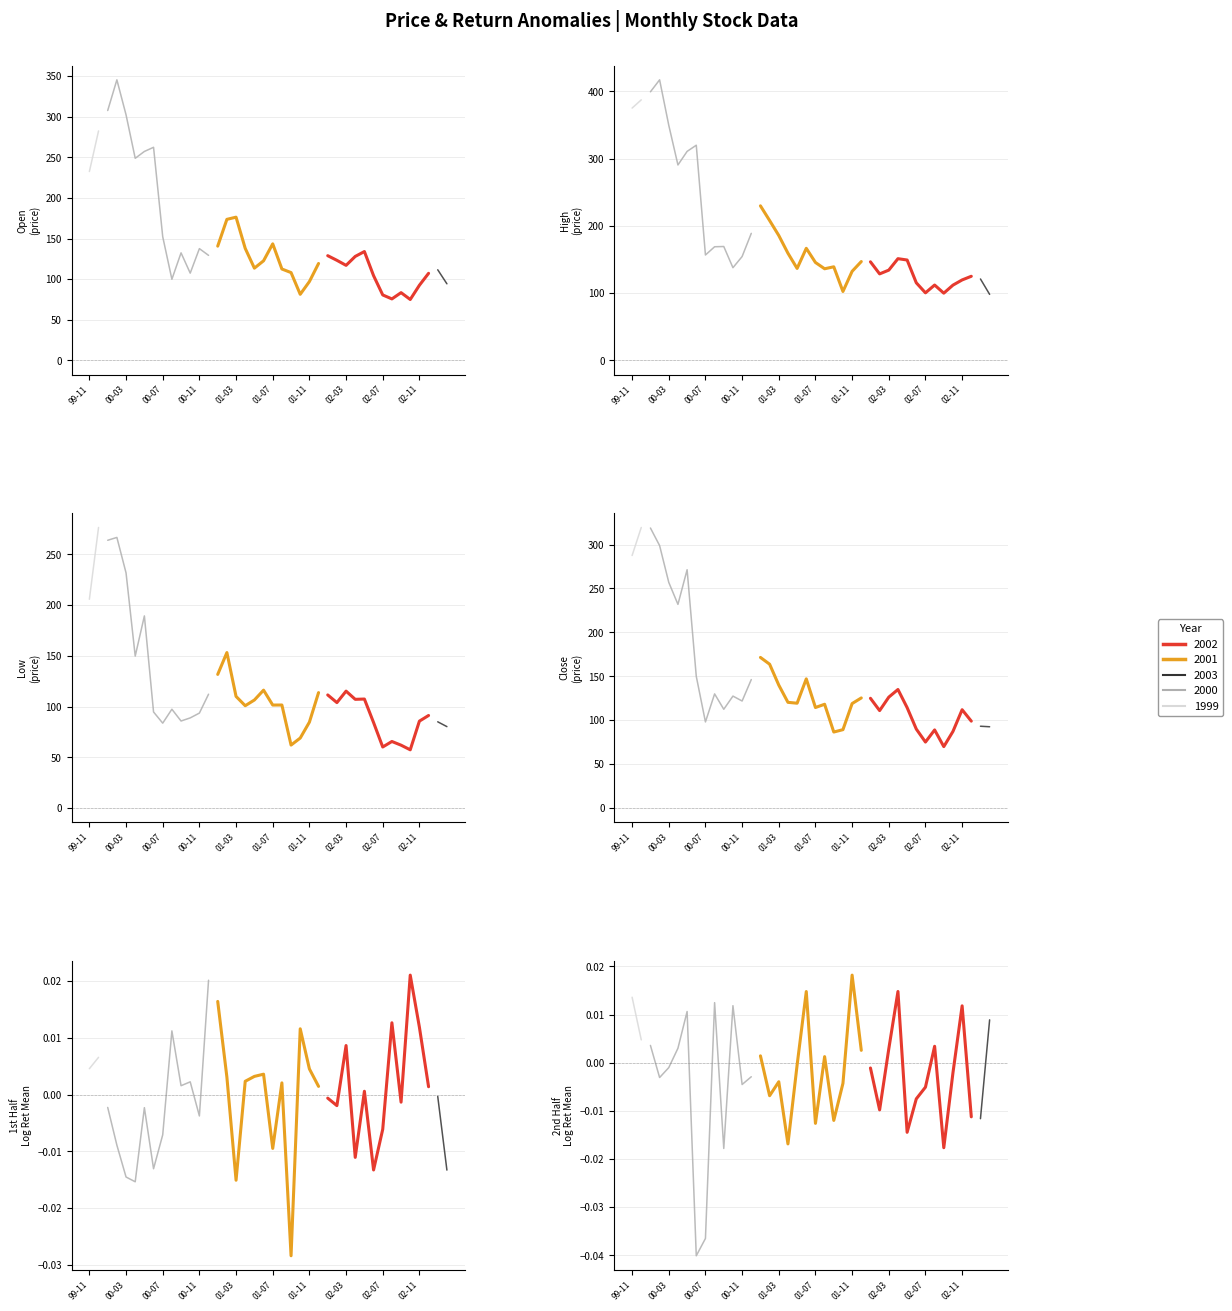

What is the maximum value for High?

417.2